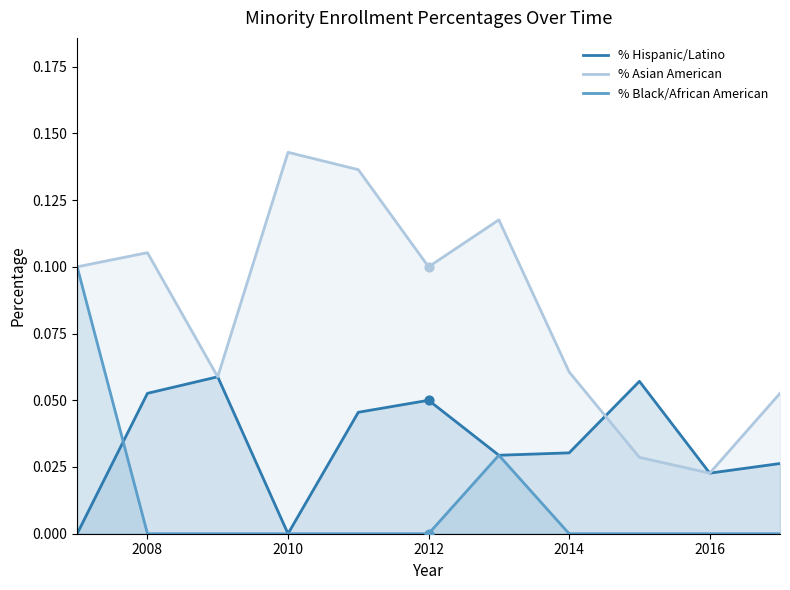

Which series has the widest spread of Y values?

% Asian American